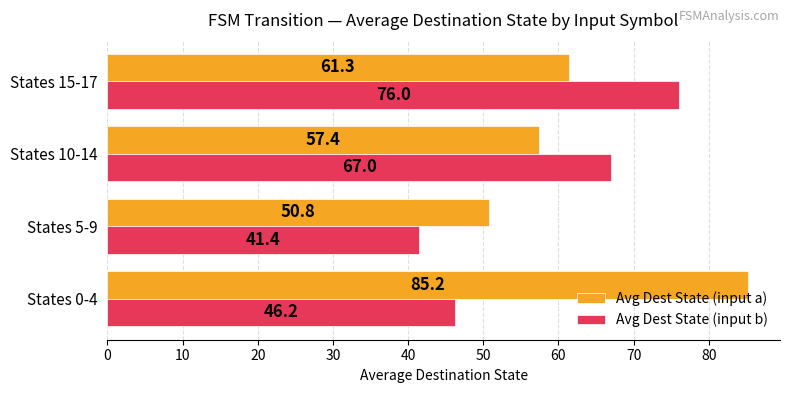

What is the difference between the maximum and minimum values in the Avg Dest State (input b) series?

34.6